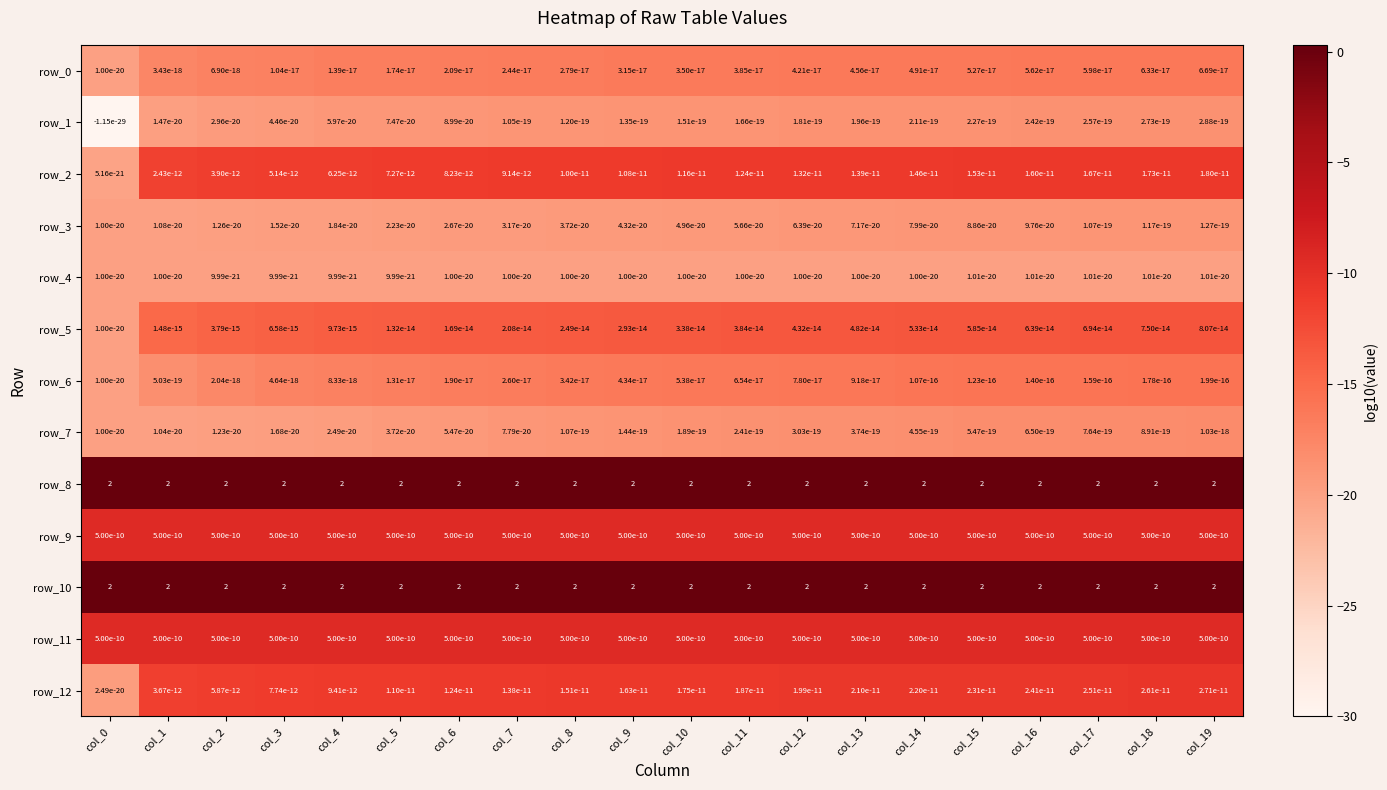

What is the sum of the row_10 values at col_13 and col_4?

4.0